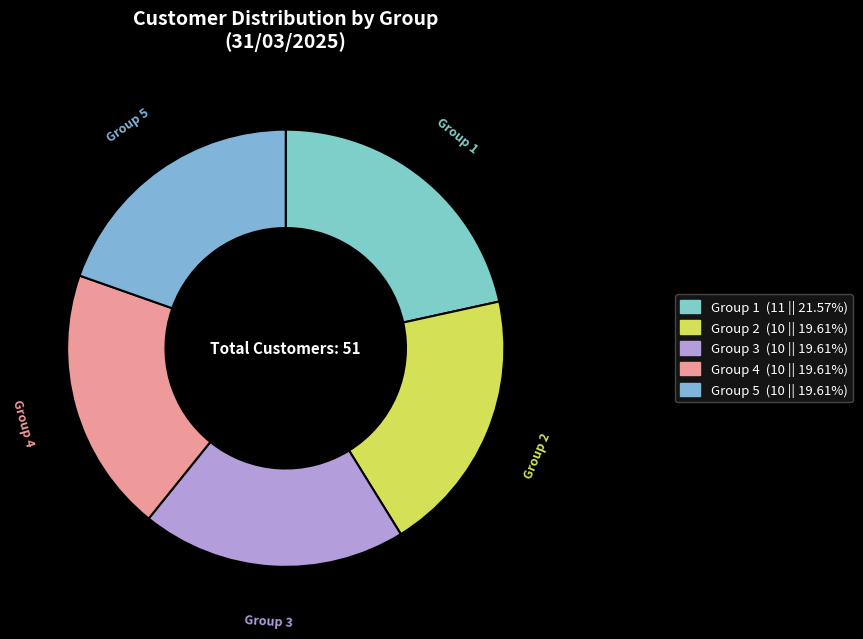

Does Group 5 represent more than half of the total?

No